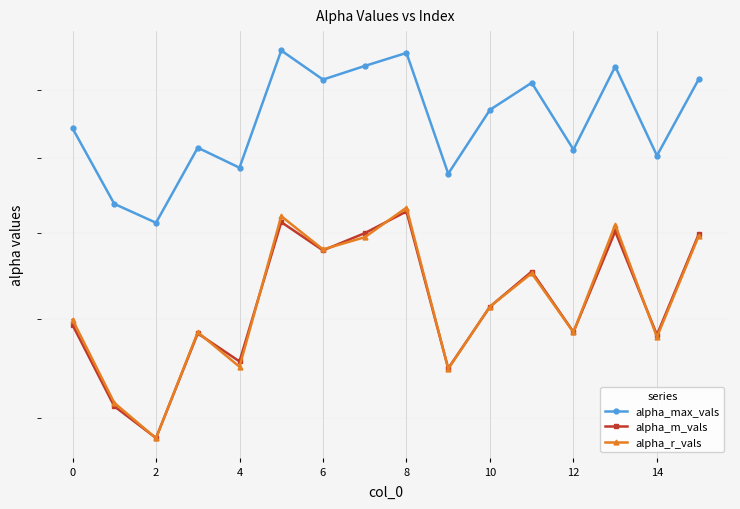

True or false: alpha_max_vals and alpha_m_vals intersect in this chart.

False